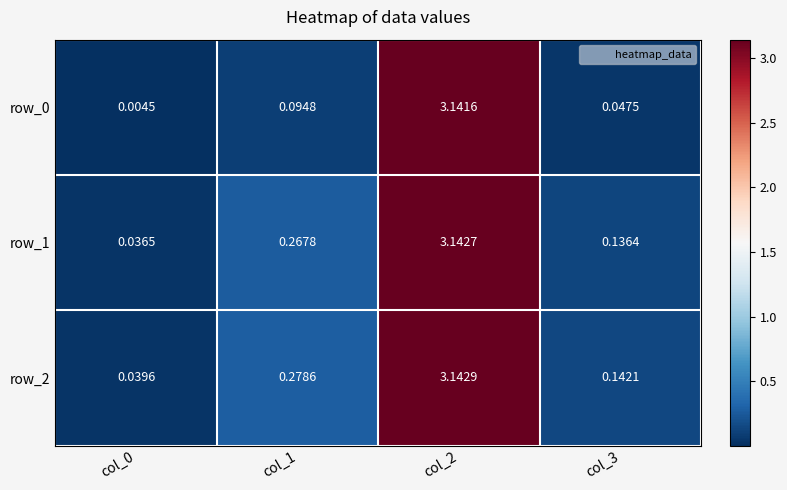

Is the value of row_1 at col_3 greater than the value of row_2 at col_2?

No